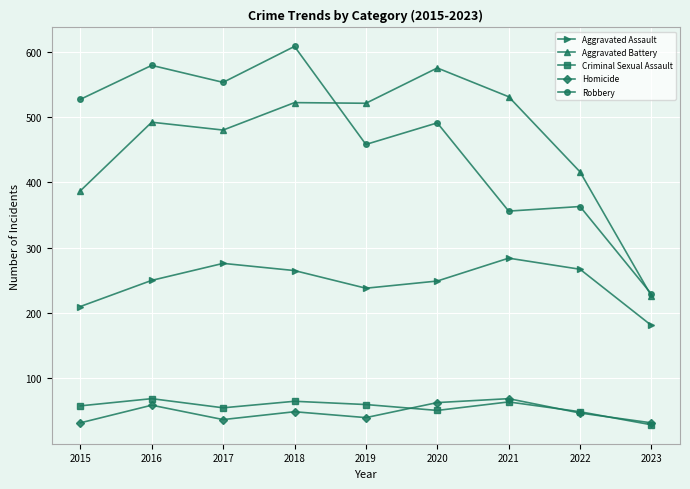

The value of Robbery at 2019 is 458. True or false?

True